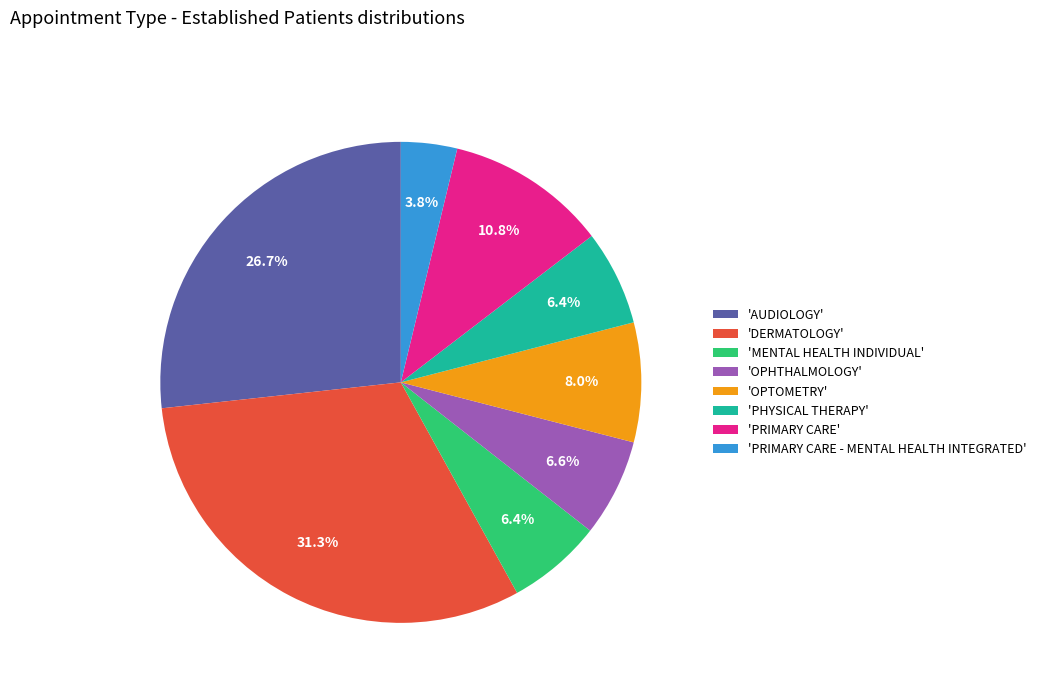

How many segments does this pie chart have?

8